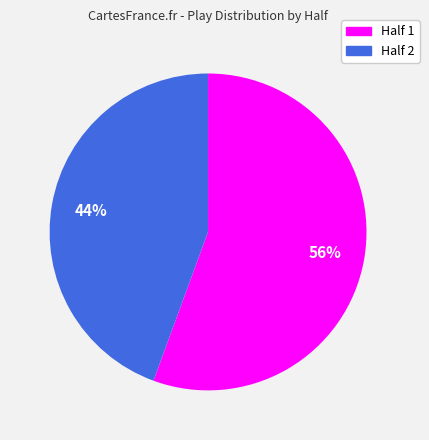

To the nearest percent, what is the average slice percentage?

50%